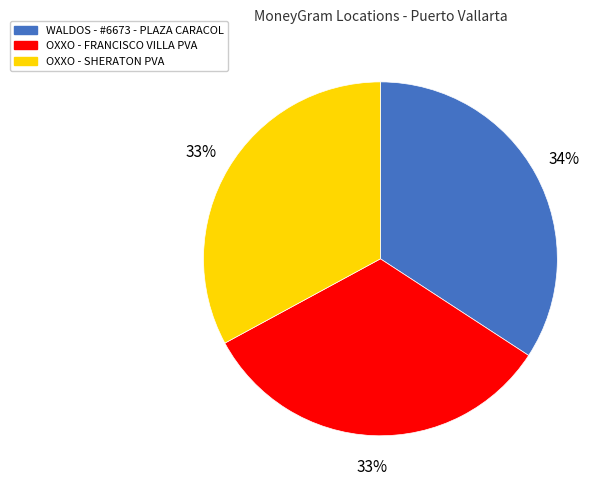

Between WALDOS - #6673 - PLAZA CARACOL and OXXO - FRANCISCO VILLA PVA, which is larger?

WALDOS - #6673 - PLAZA CARACOL